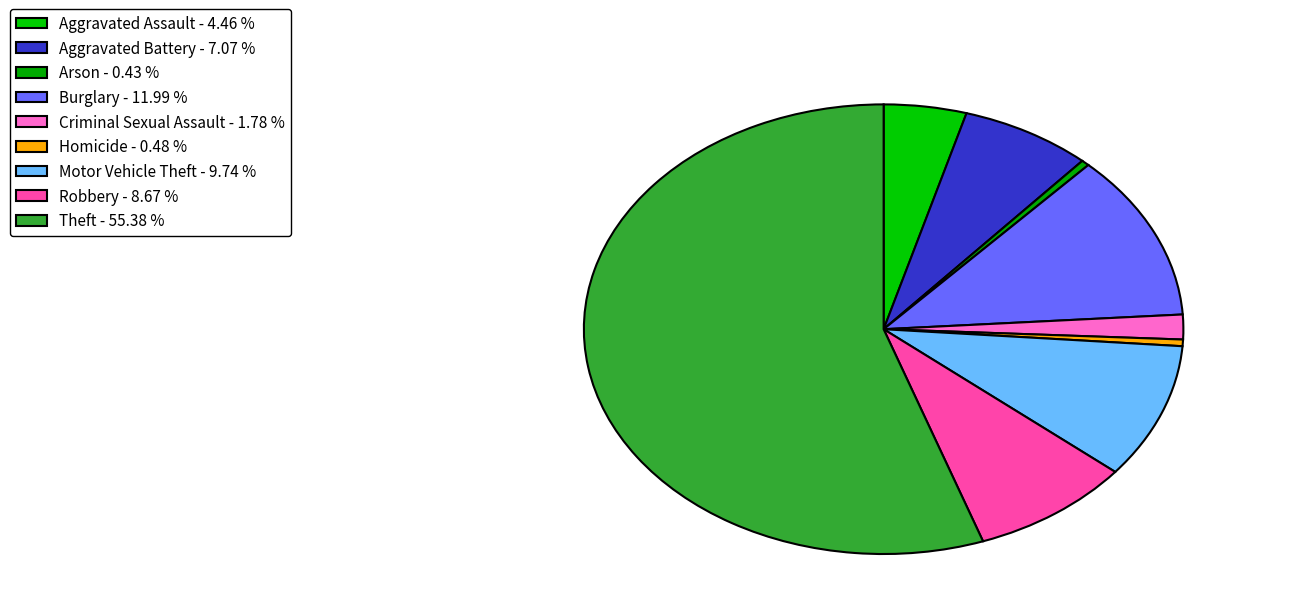

How many segments does this pie chart have?

9